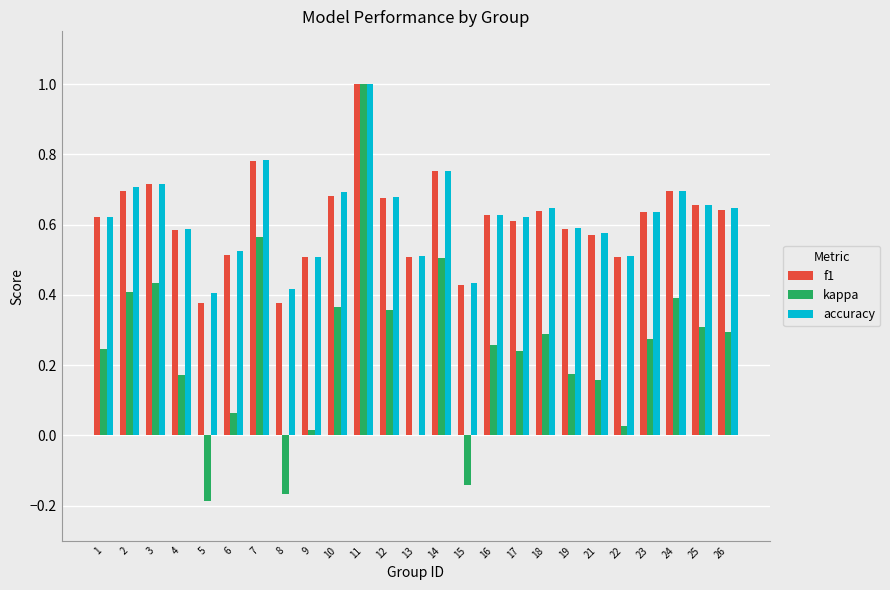

What is the sum of the accuracy values at 6 and 2?

1.2